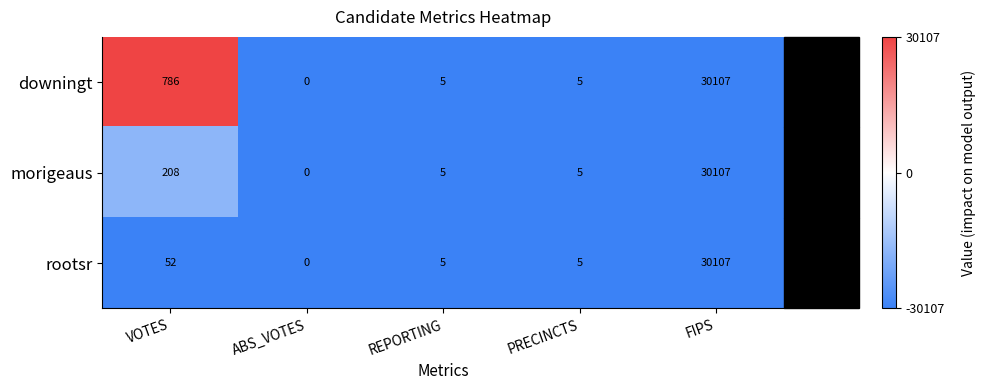

At VOTES, list the series in order from largest to smallest.

downingt, morigeaus, rootsr